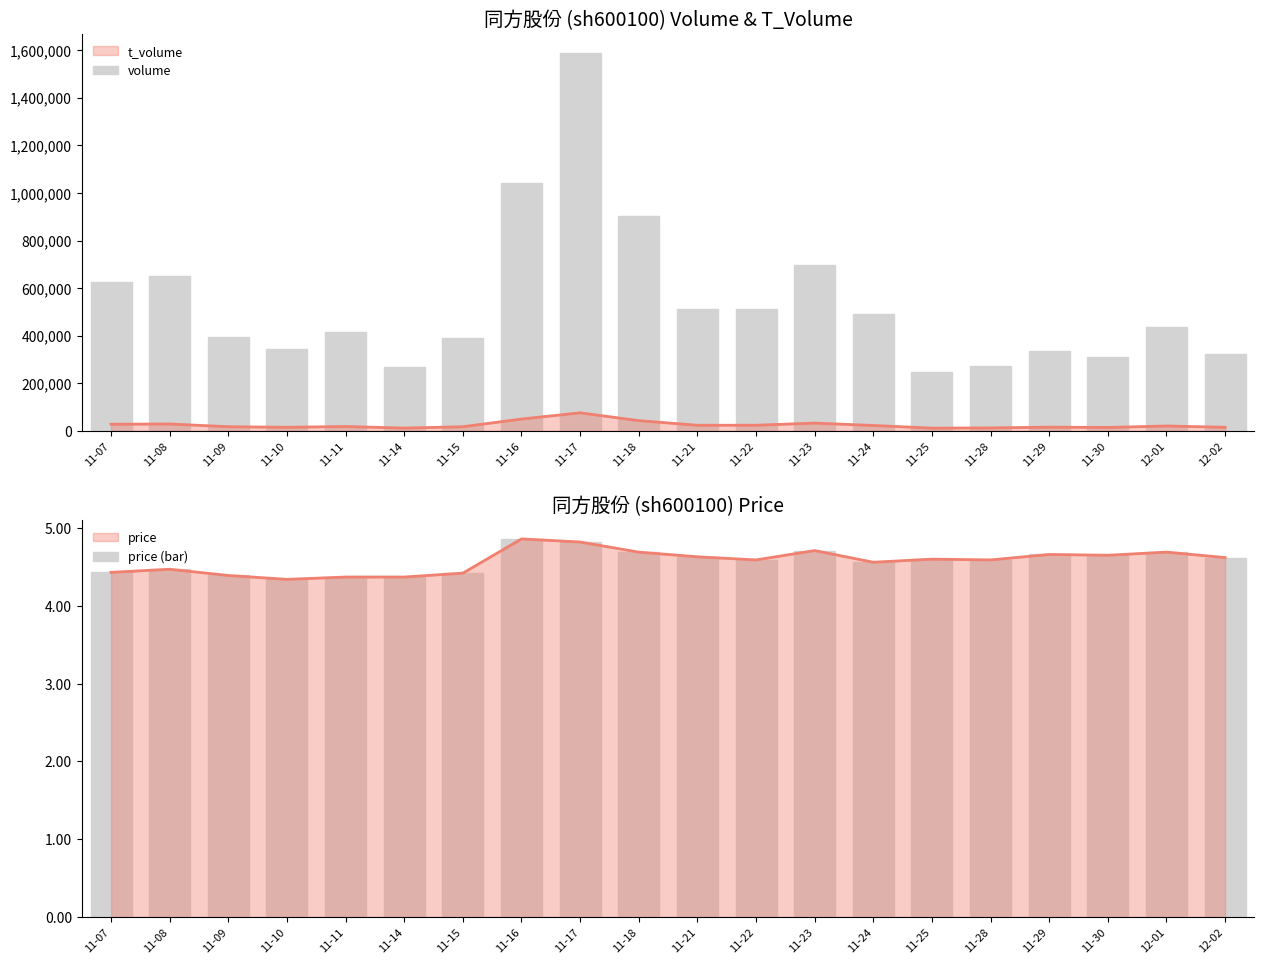

What is the label of the 7th bar from the right?

11-24